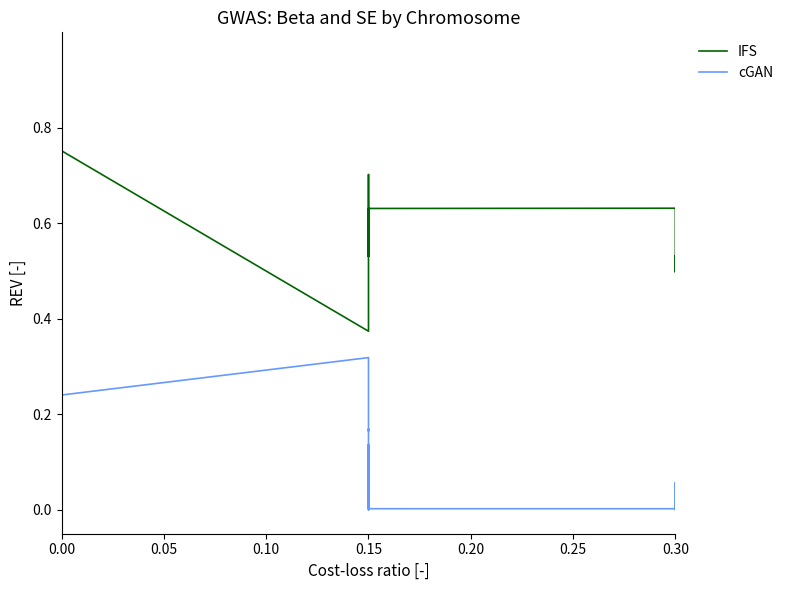

At which label is IFS closest to 0?

0.15